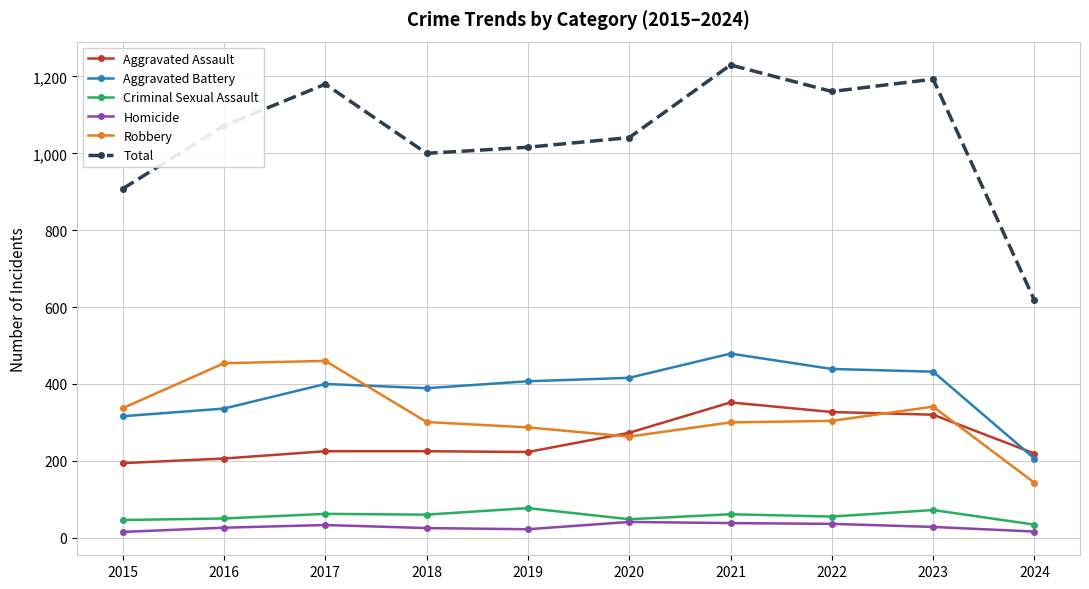

What is the sum of all Total values?

10419